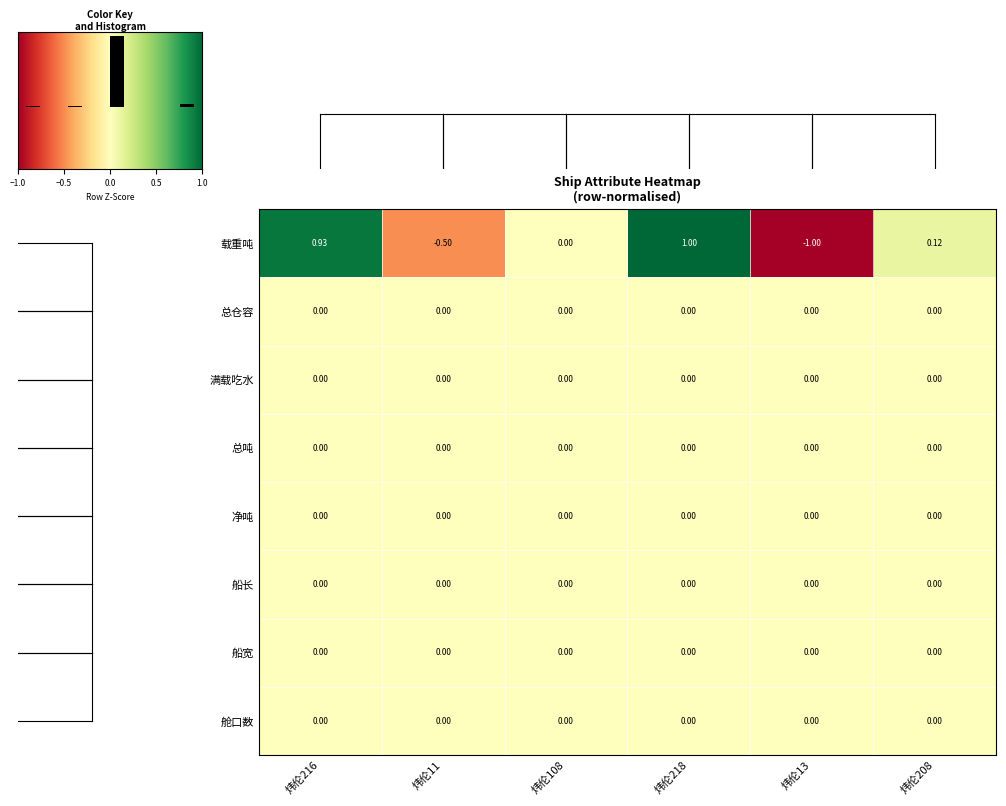

Which series has the largest range (max minus min)?

载重吨